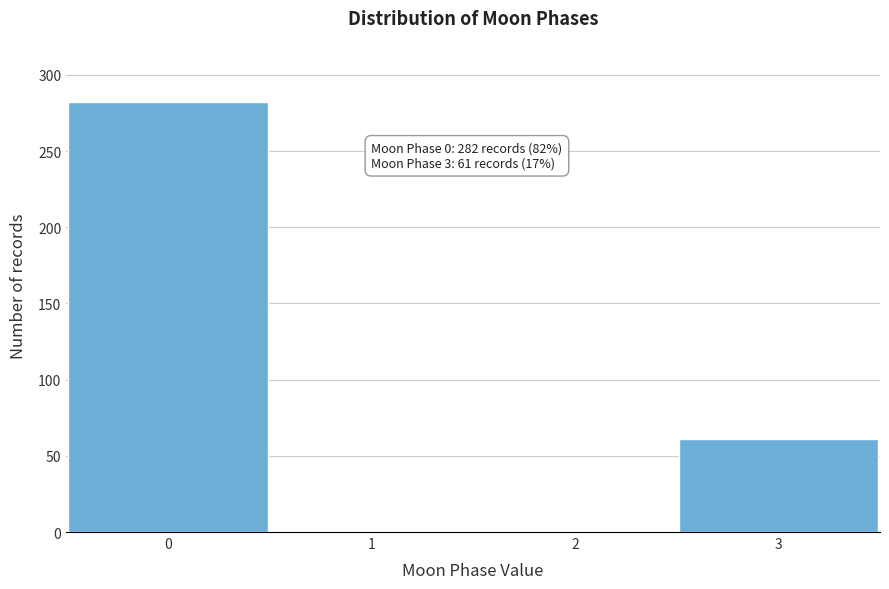

Reading right to left, transcribe all the data shown in this chart.

3=61	2=0	1=0	0=282